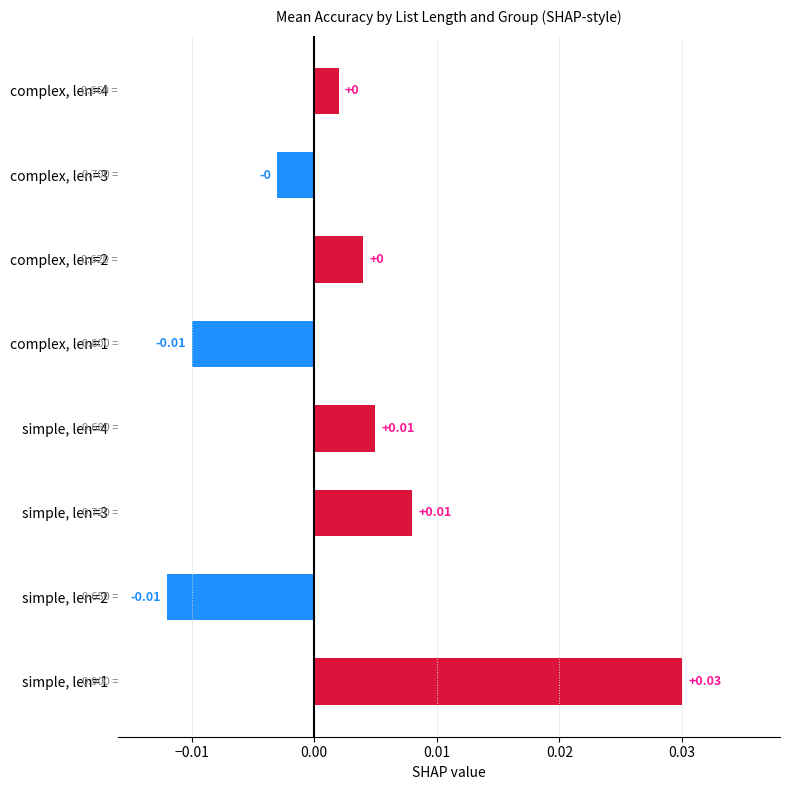

Which has a higher value, complex, len=2 or simple, len=1?

simple, len=1